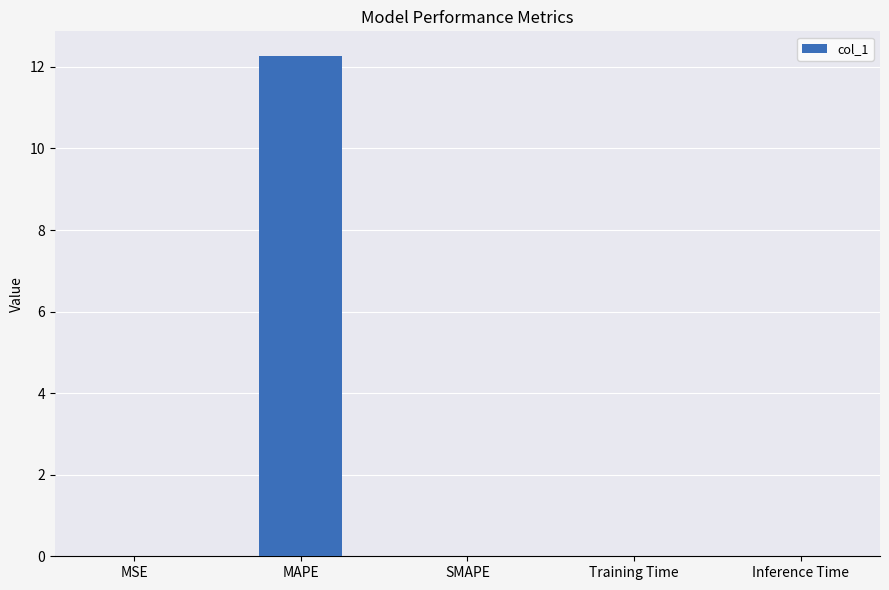

Which has a higher value, MAPE or SMAPE?

MAPE